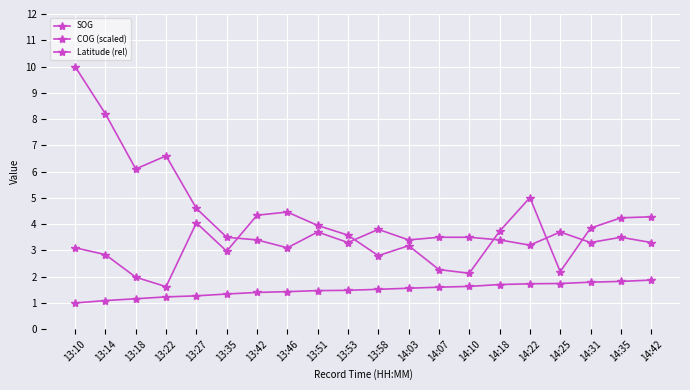

At how many categories does at least one series exceed 8?

2